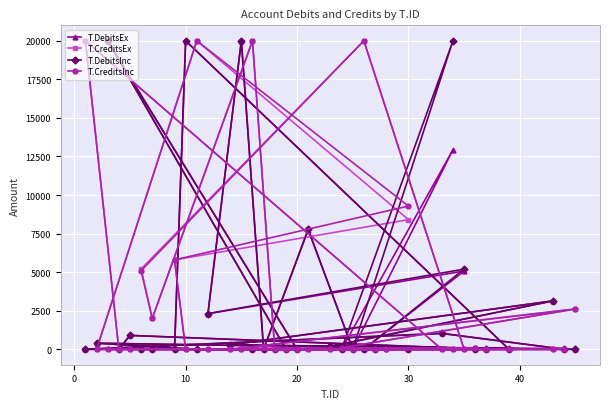

What is the highest value of the T.CreditsEx series?

20000.0